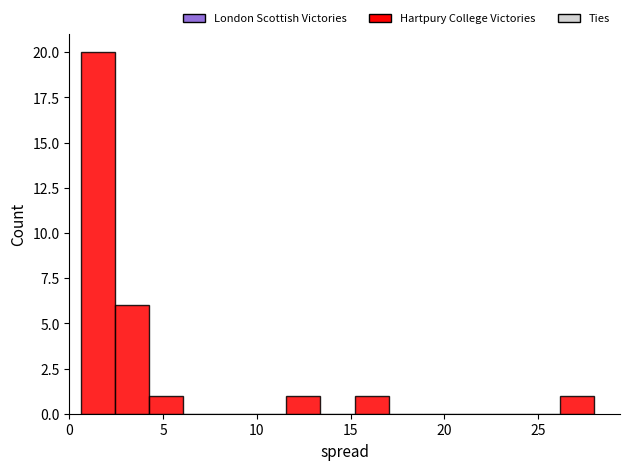

Read against the x-axis, roughly where is the centre of the tallest bar?

1.5